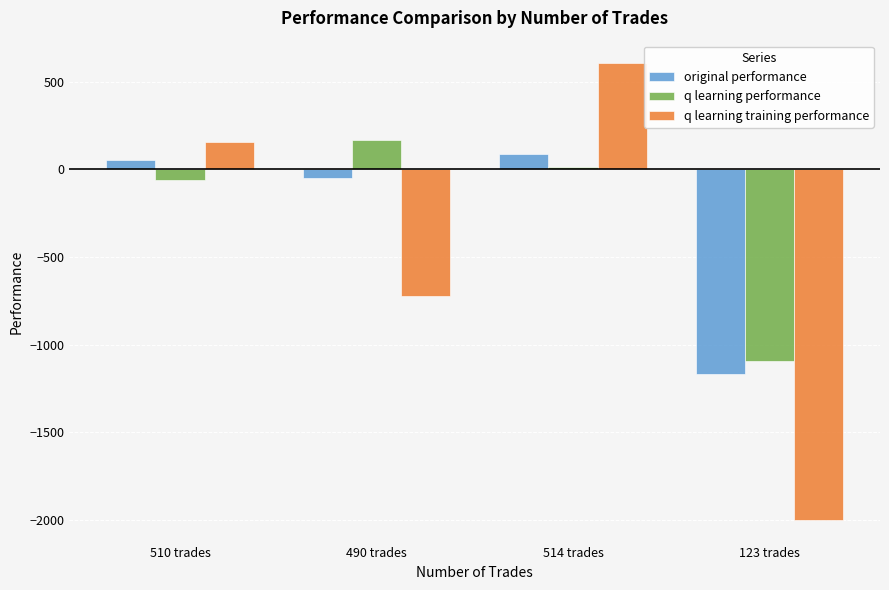

What is the average value of the q learning training performance series?

-489.9